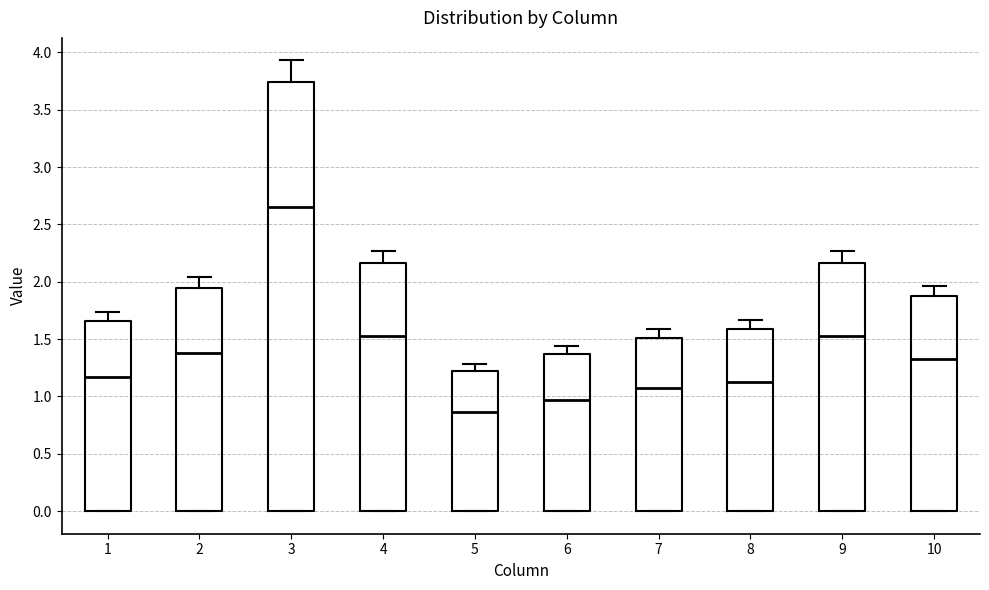

Where does the median line of the box at x = 7 sit on the y-axis? The values are not printed on the chart, so give them approximately, as read against the axis.

1.05